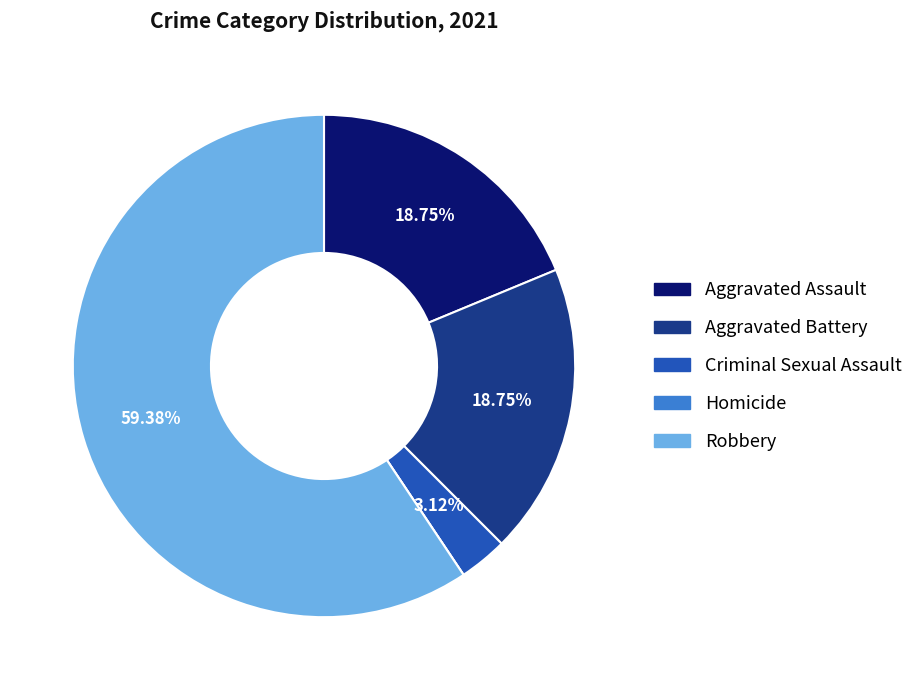

Approximately how many times larger is the value at Aggravated Assault compared to Criminal Sexual Assault?

6.0